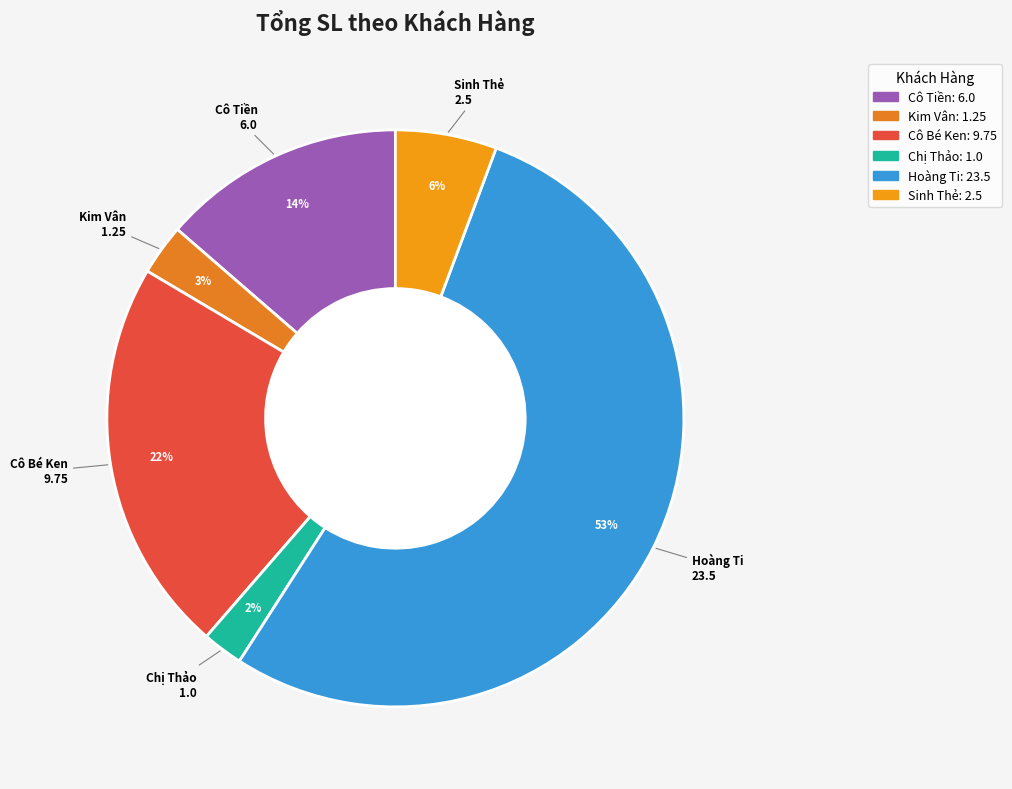

The Hoàng Ti slice represents 63% of the pie. True or false?

False